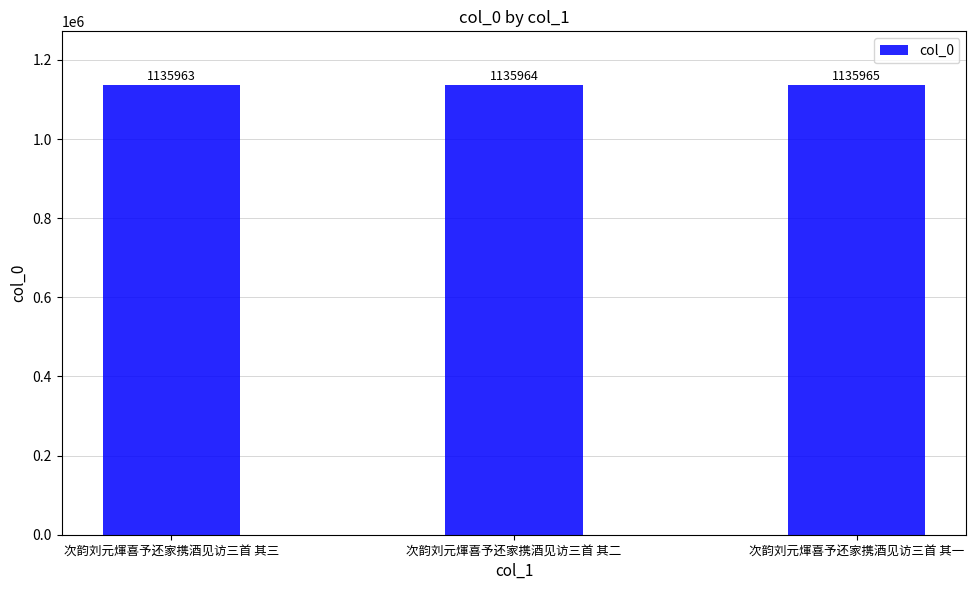

What is the difference between the maximum and minimum values?

2